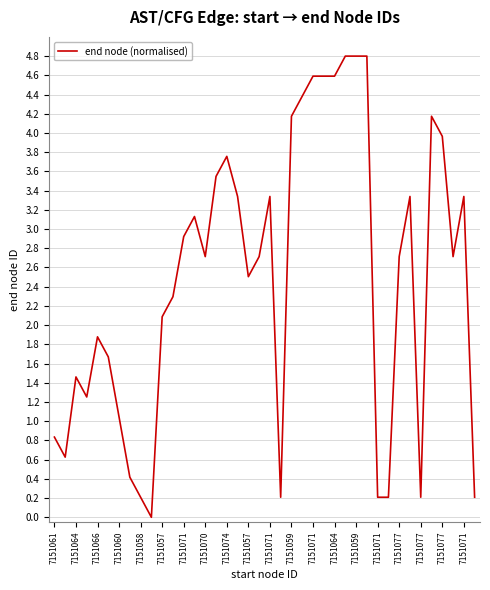

What is the greatest value displayed?

4.8